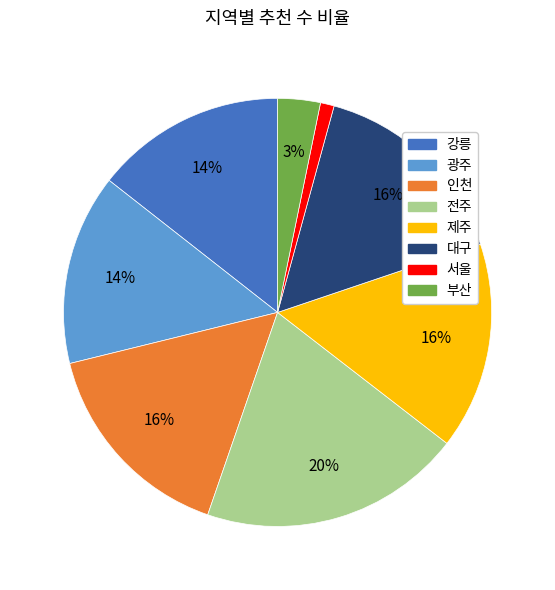

Combined, do 광주 and 강릉 account for over 50%?

No